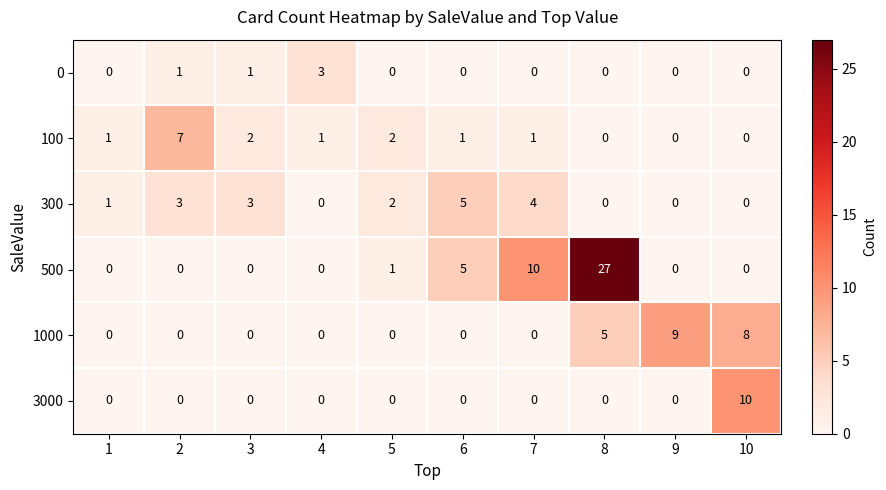

How many data points does each series have?

10